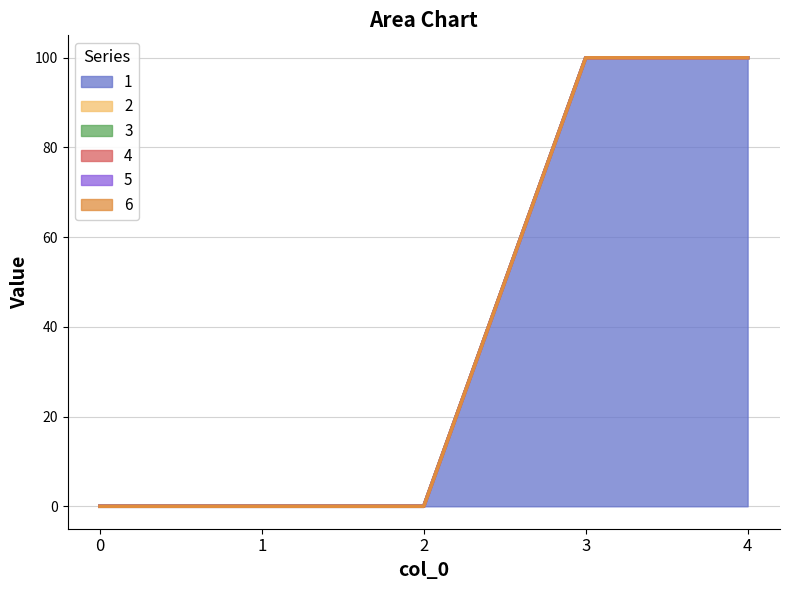

How many values in 1 are above zero?

2